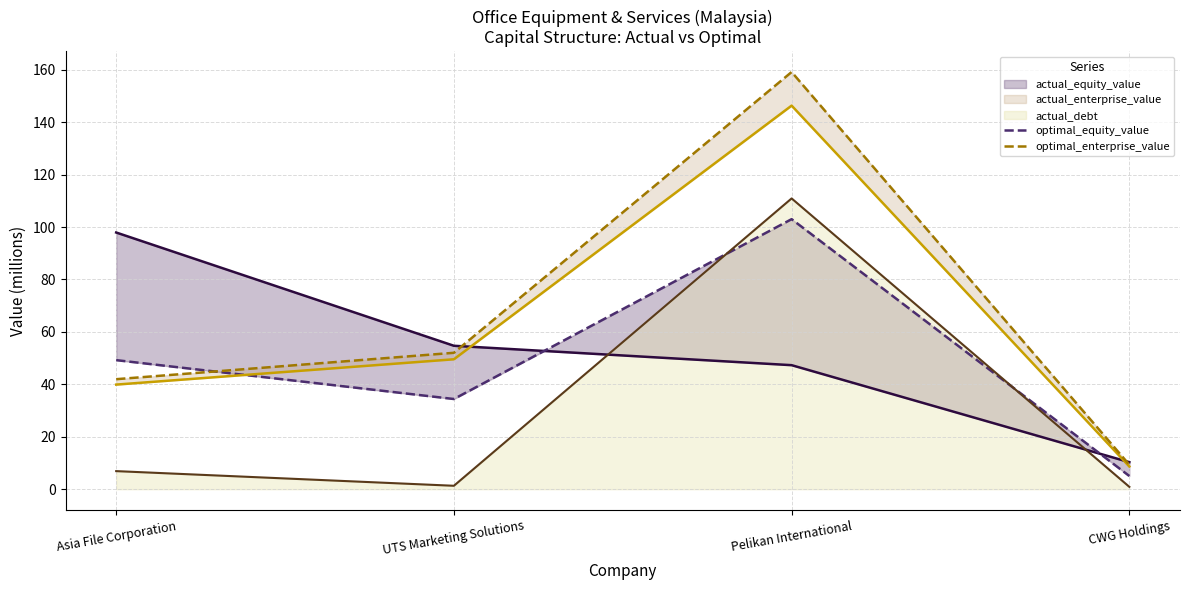

Reading left to right, what are all the values shown in this chart?

actual_equity_value: 97.9	54.7	47.3	10.3
optimal_equity_value: 49.2	34.4	103.0	5.0
actual_enterprise_value: 39.9	49.5	146.3	8.7
optimal_enterprise_value: 42.0	52.0	159.1	9.3
actual_debt: 6.9	1.3	110.9	0.9